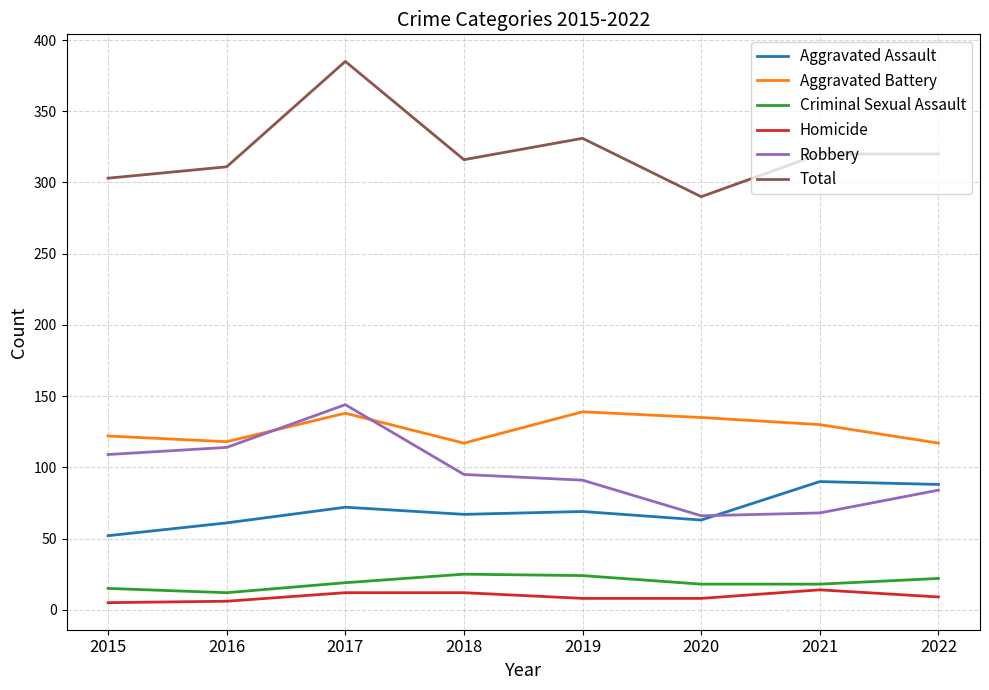

The Total series shows 258 at 2017. True or false?

False